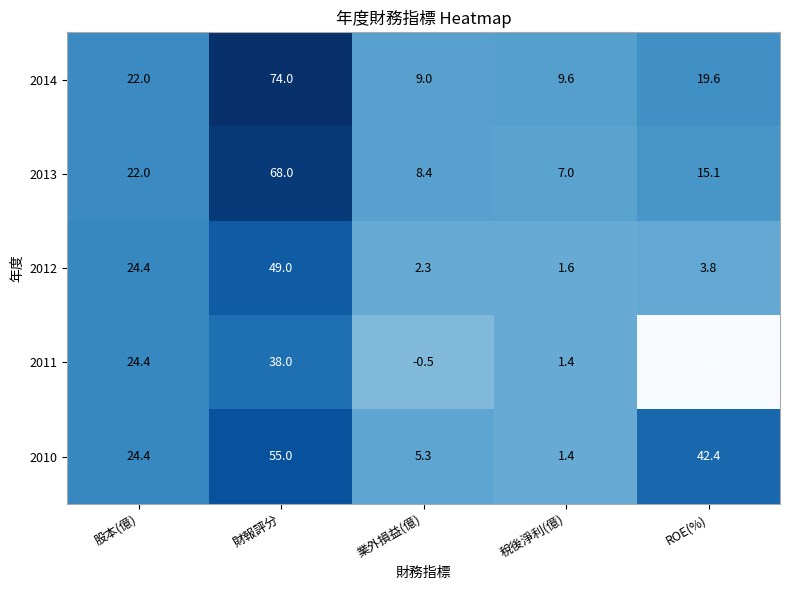

At 業外損益(億), list the series in order from largest to smallest.

2014, 2013, 2010, 2012, 2011